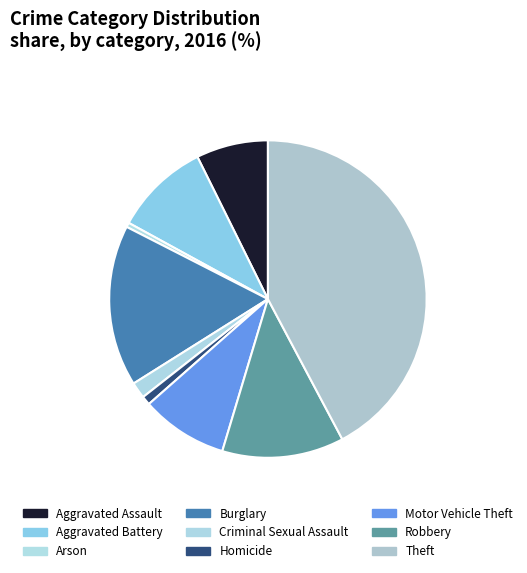

How many slices are in this pie chart?

9